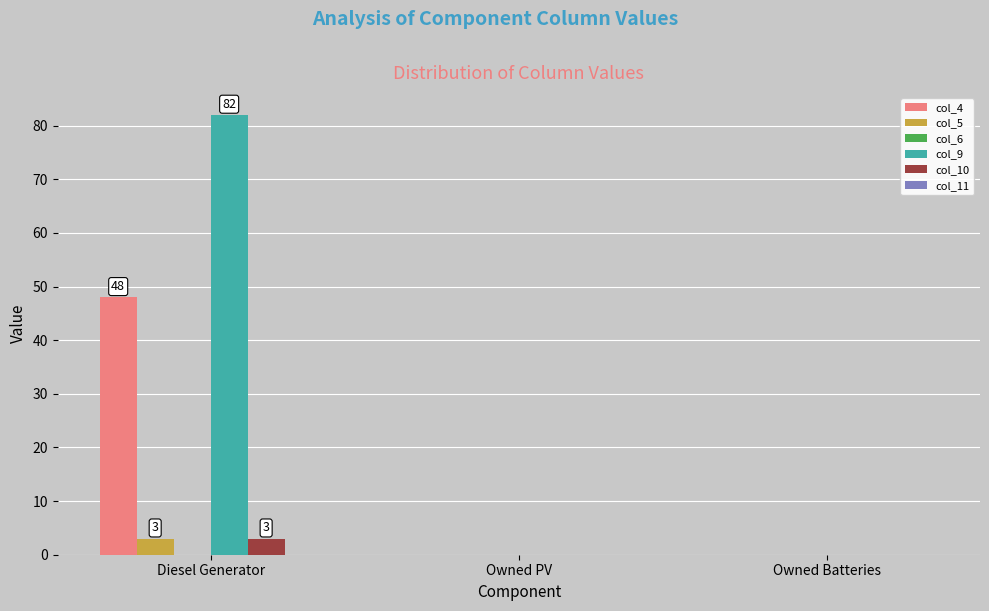

What is the highest value of the col_9 series?

82